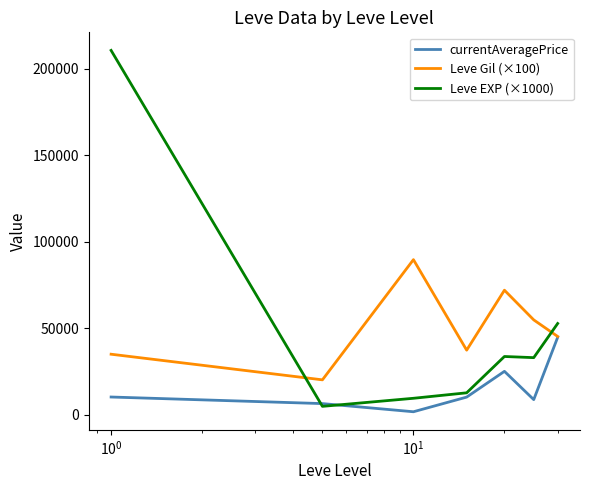

What is the highest value of the Leve EXP (×1000) series?

210666.7